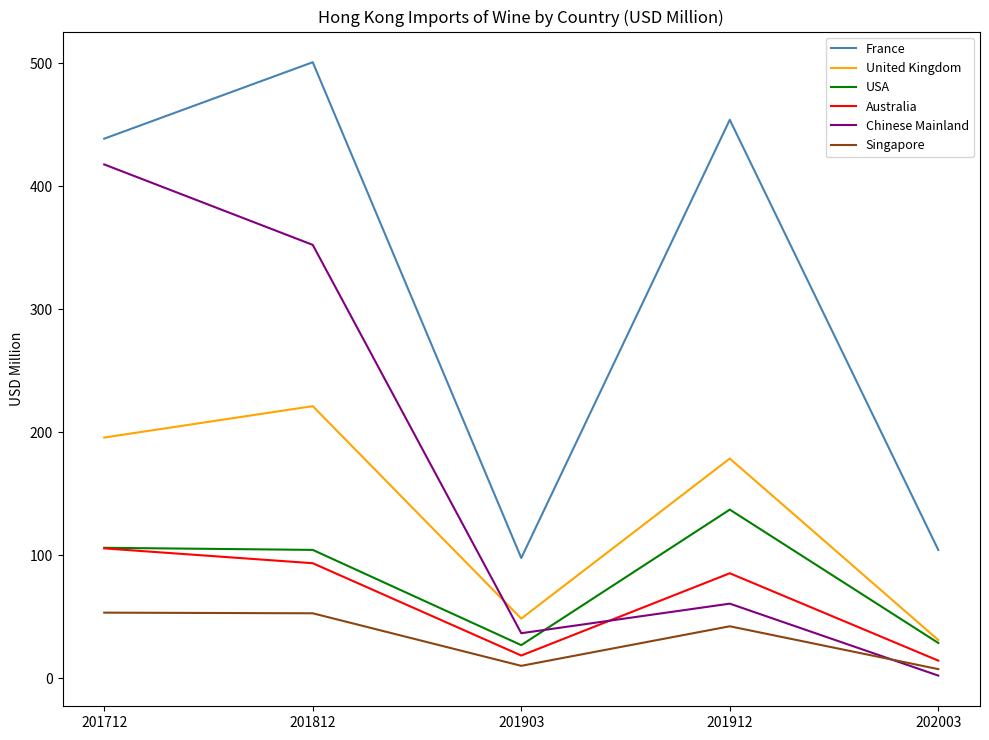

What is the difference between the USA values at 201712 and 201812?

1.7